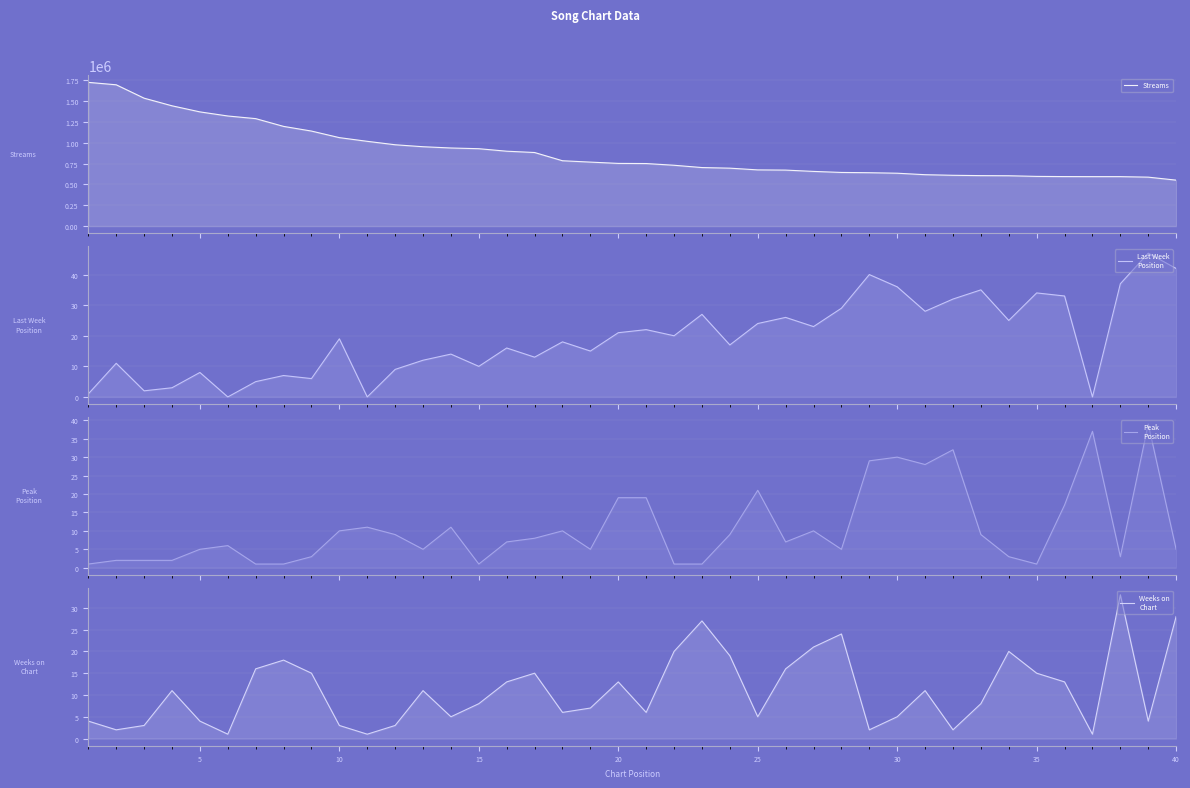

What is the value of the Streams point at the 7th from the left?

1288449